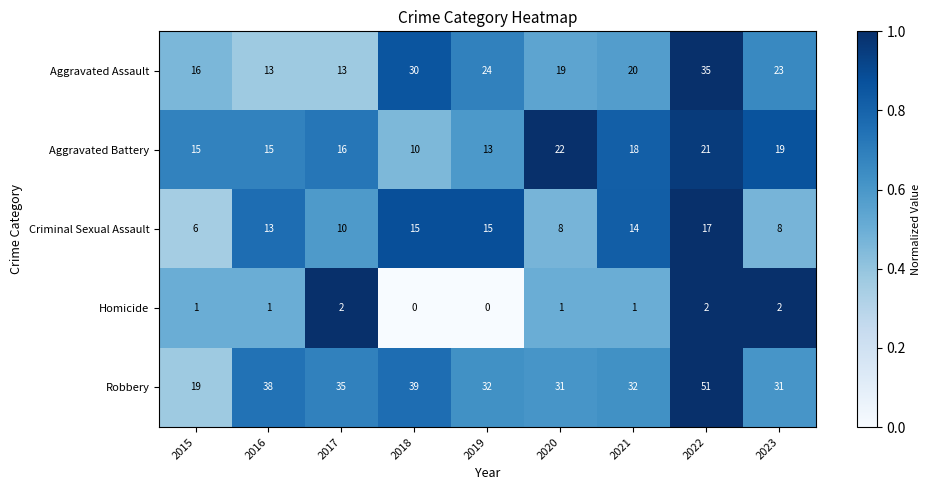

Which series changed the most between 2021 and 2023?

Criminal Sexual Assault